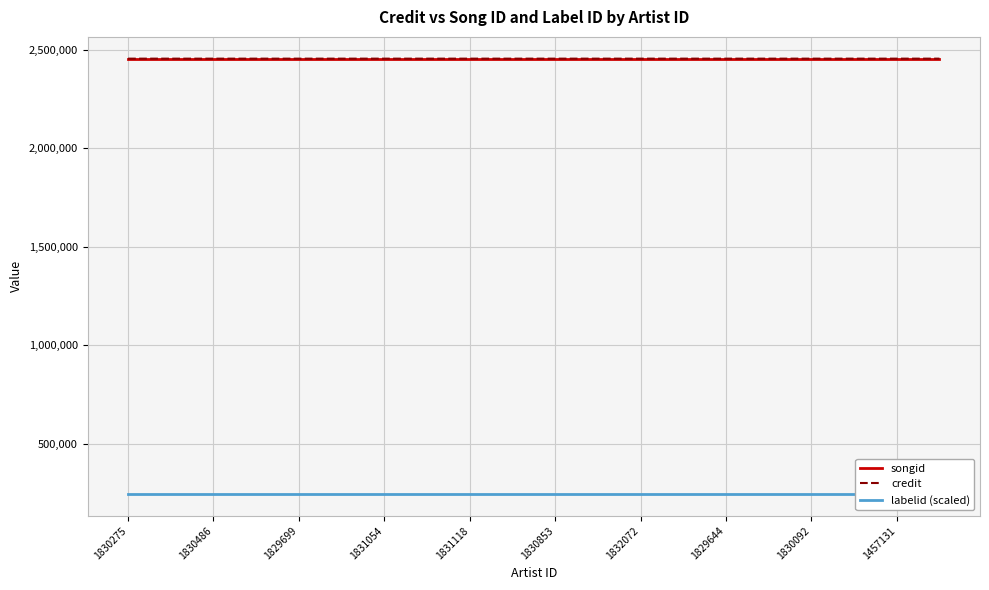

Count the number of categories in the chart.

20